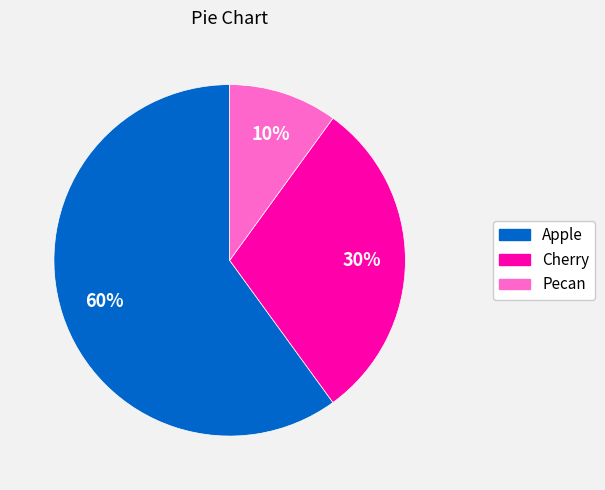

Count the number of slices in the pie.

3